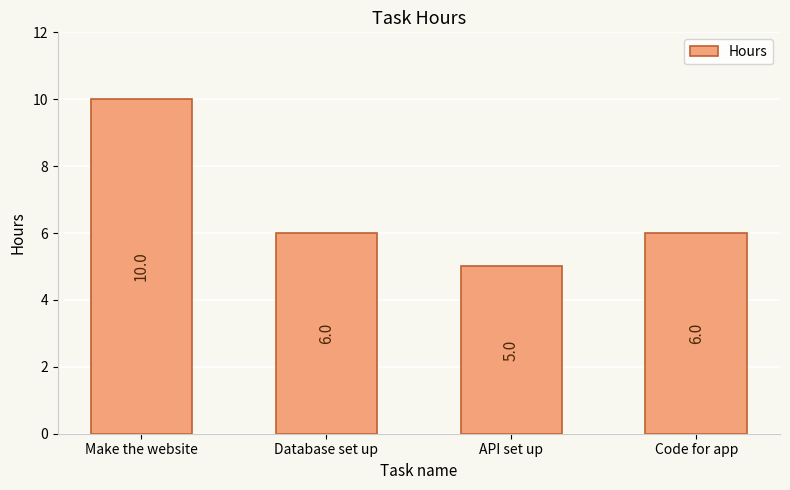

What is the label of the 1st bar from the right?

Code for app